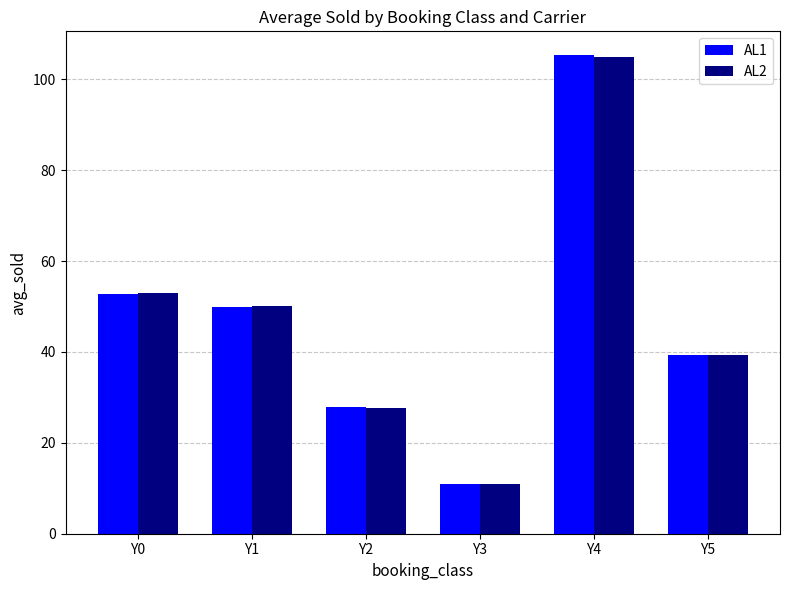

What is the greatest value displayed?

105.3